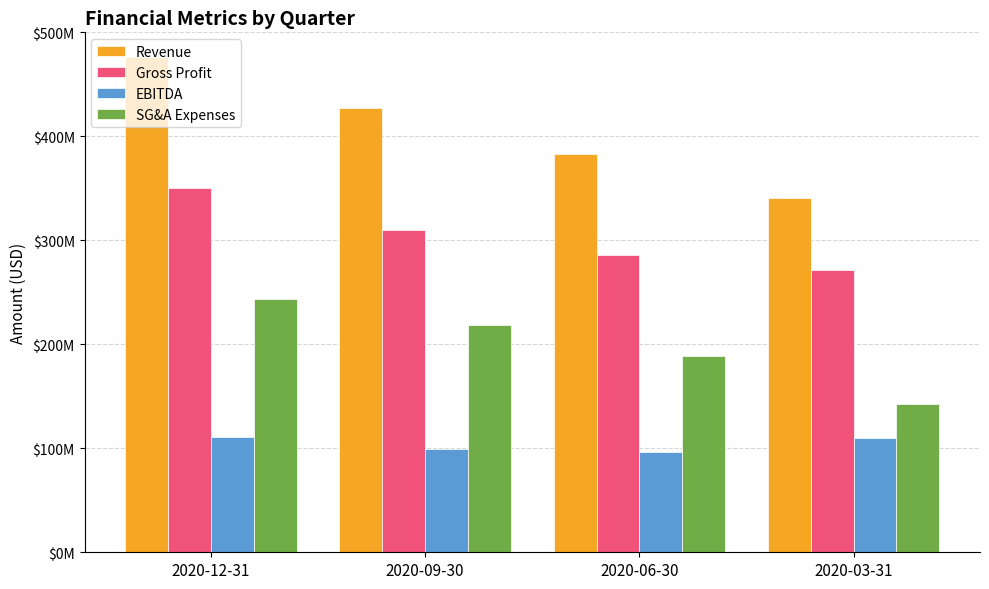

What is the sum of the Revenue values at 2020-06-30 and 2020-12-31?

859500000